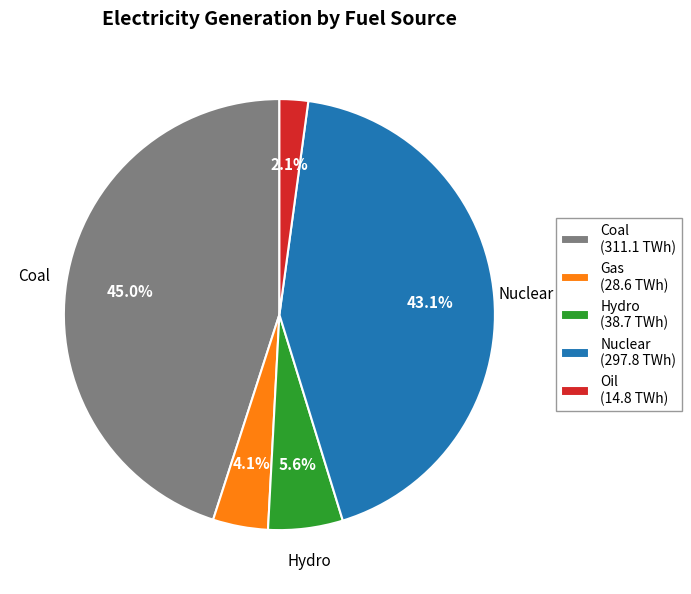

Between Nuclear (297.8 TWh) and Coal (311.1 TWh), which is larger?

Coal (311.1 TWh)